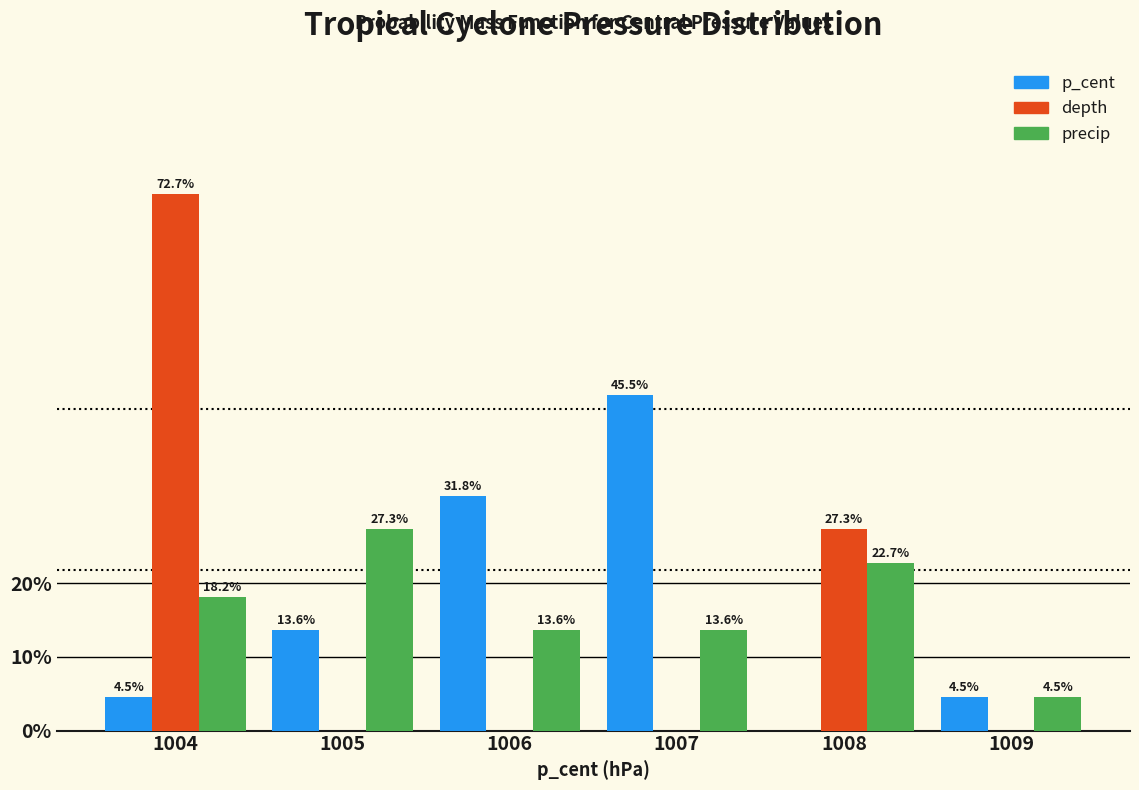

Reading left to right, transcribe all the data shown in this chart.

p_cent: 1004=4.5	1005=13.6	1006=31.8	1007=45.5	1008=0.0	1009=4.5
depth: 1004=72.7	1005=0.0	1006=0.0	1007=0.0	1008=27.3	1009=0.0
precip: 1004=18.2	1005=27.3	1006=13.6	1007=13.6	1008=22.7	1009=4.5